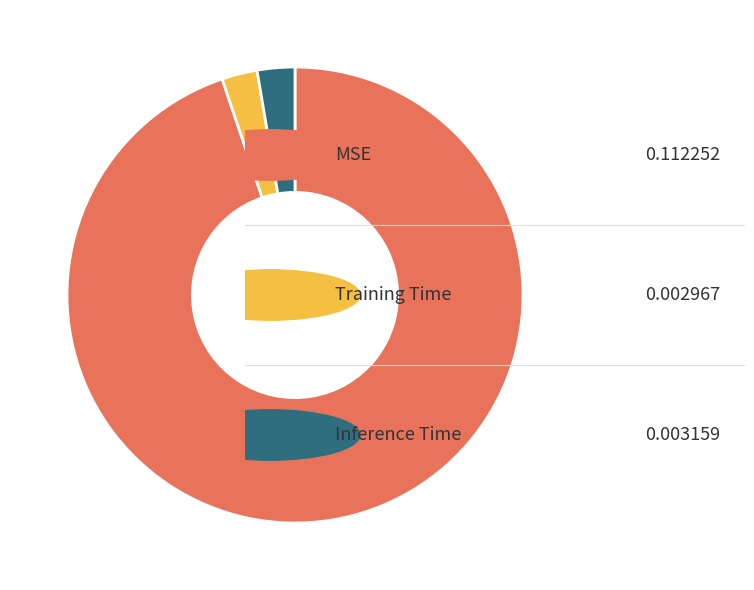

Is there a majority slice in this chart?

Yes